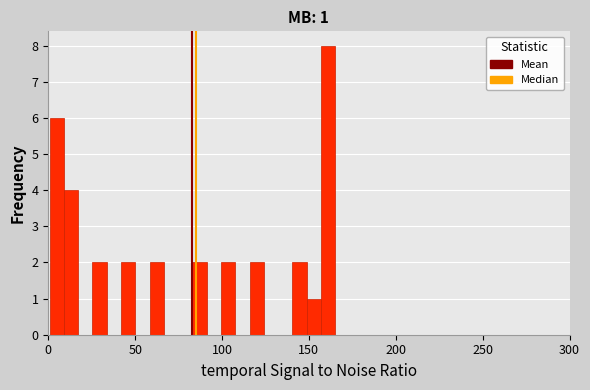

Around what value on the x-axis is the tallest bar? Give the approximate position of its centre, as read against the axis.

160